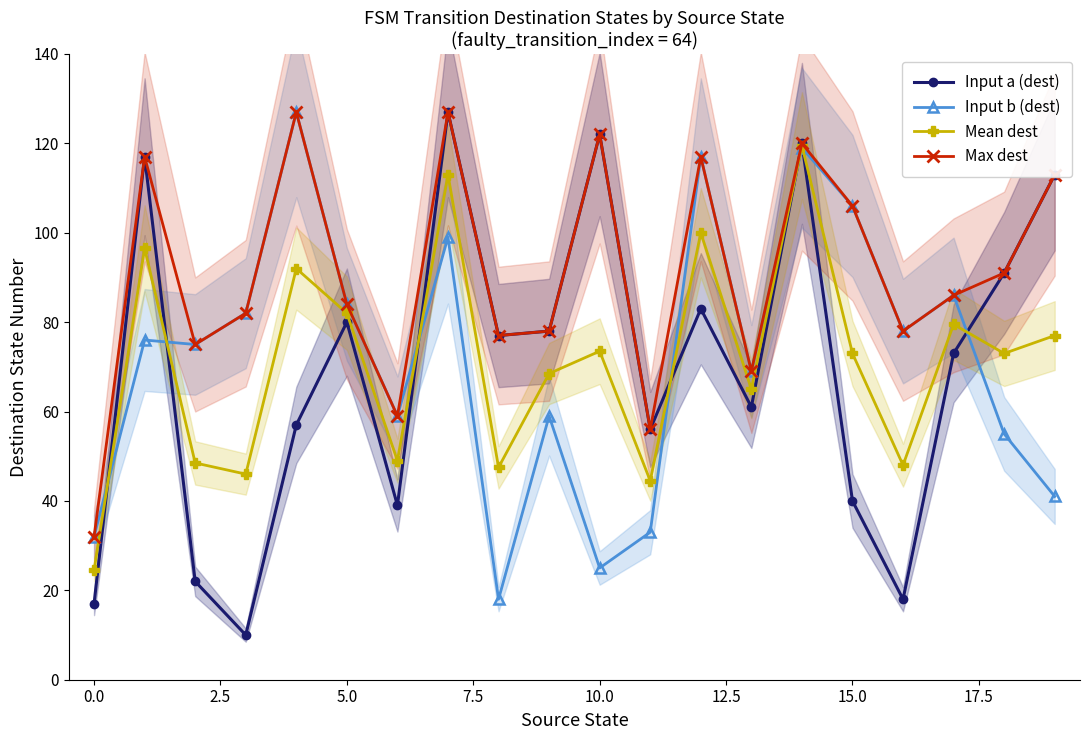

How many series are shown in this chart?

4